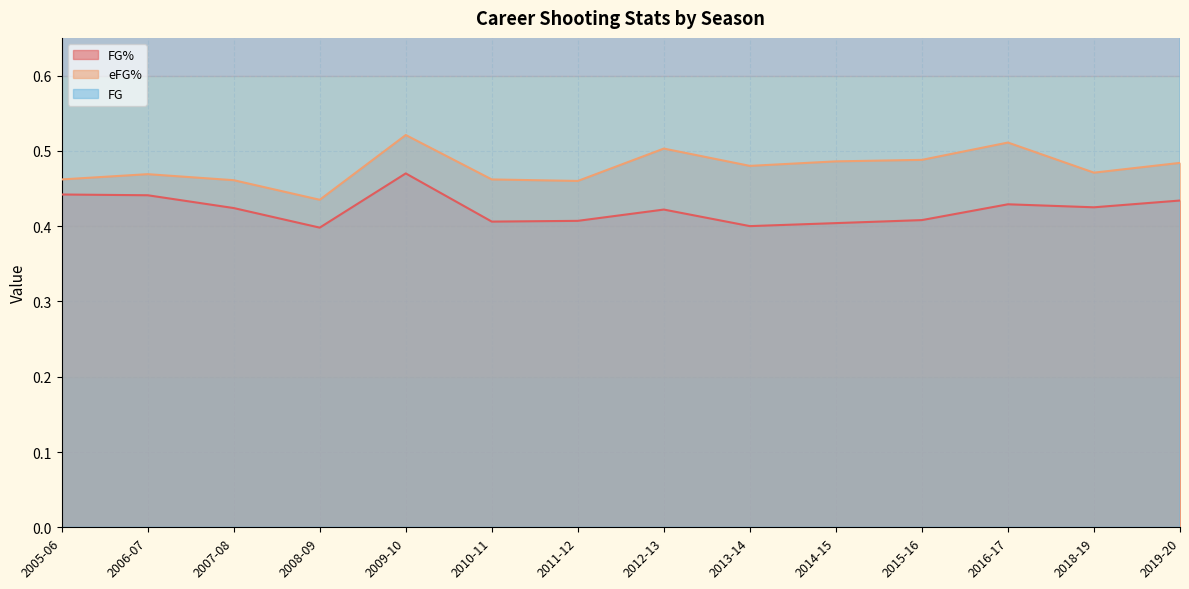

Is it true that eFG% equals 0.8 at 2010-11?

False